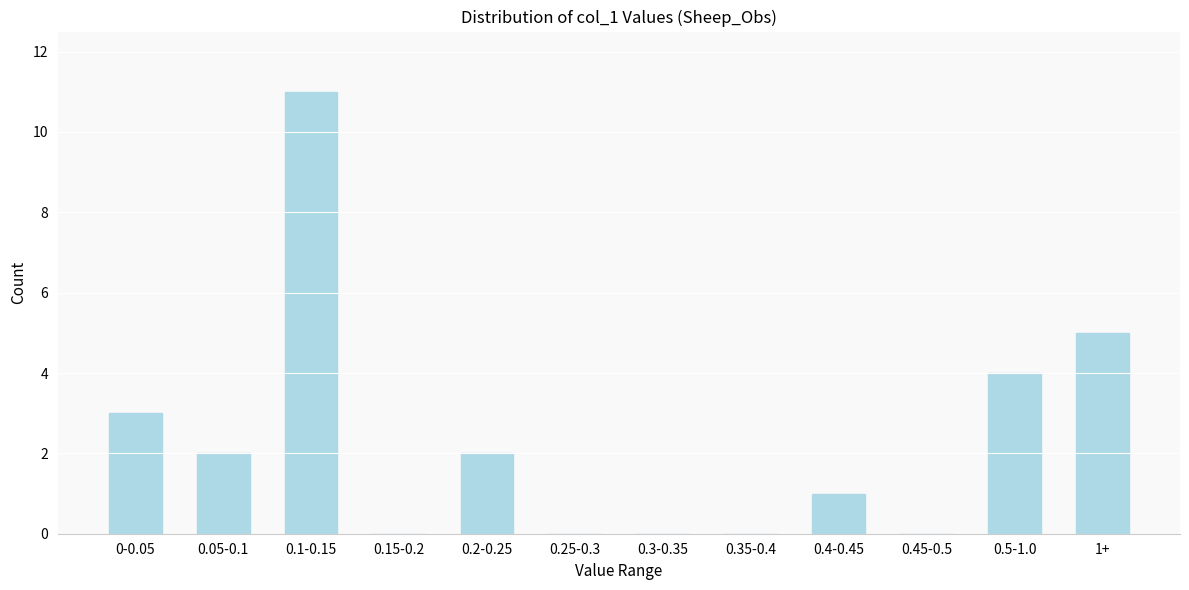

Reading left to right, extract all data points from this chart.

0-0.05=3	0.05-0.1=2	0.1-0.15=11	0.15-0.2=0	0.2-0.25=2	0.25-0.3=0	0.3-0.35=0	0.35-0.4=0	0.4-0.45=1	0.45-0.5=0	0.5-1.0=4	1+=5